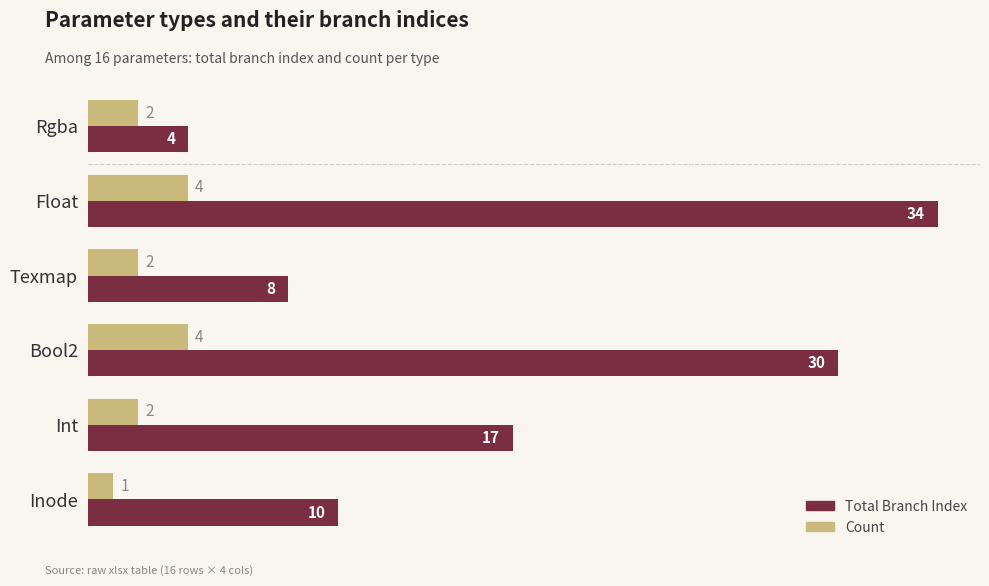

Rank the series by their average value, from highest to lowest.

Total Branch Index, Count